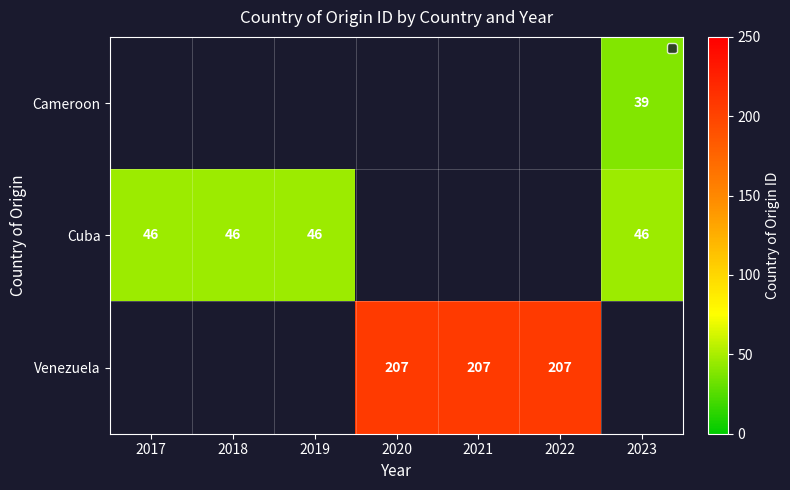

Is it true that Cuba equals 71 at 2018?

False